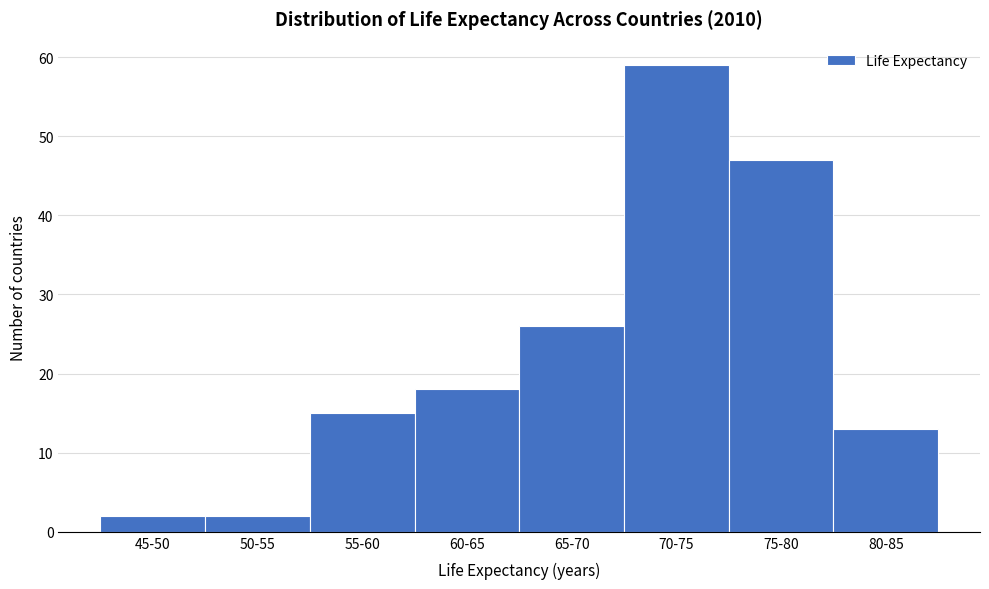

Reading left to right, transcribe all the data shown in this chart.

2	2	15	18	26	59	47	13